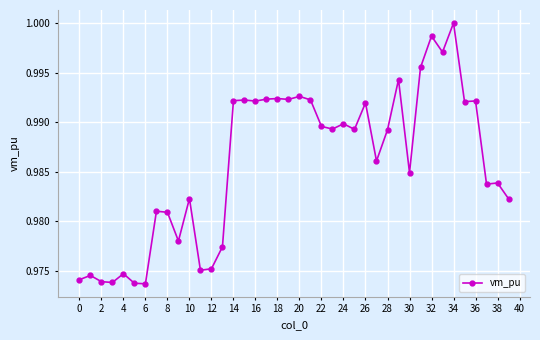

True or false: the data has more than 2 interior local peaks.

True